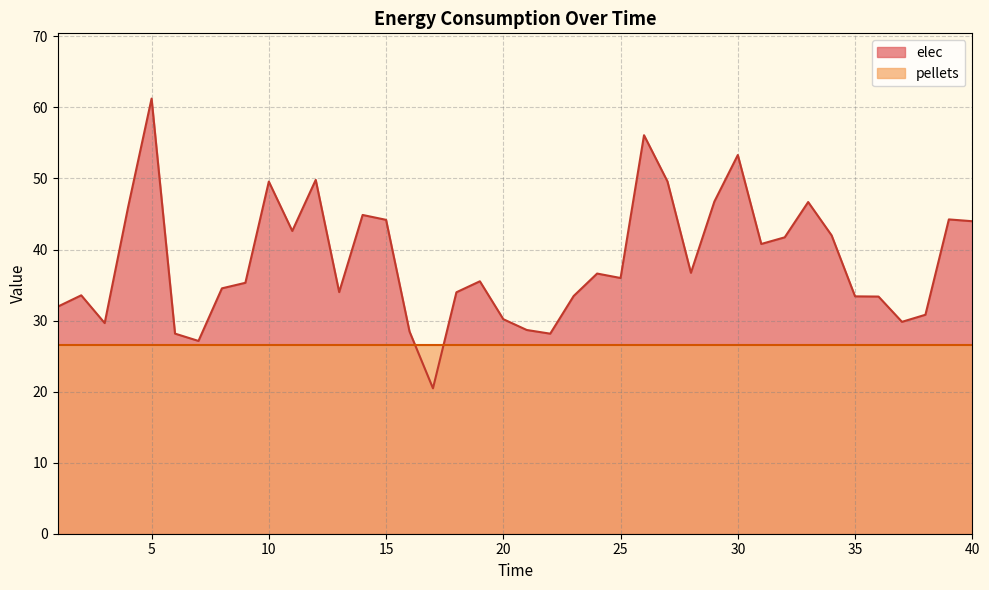

What is the sum of the values at 5 and 7?

88.4